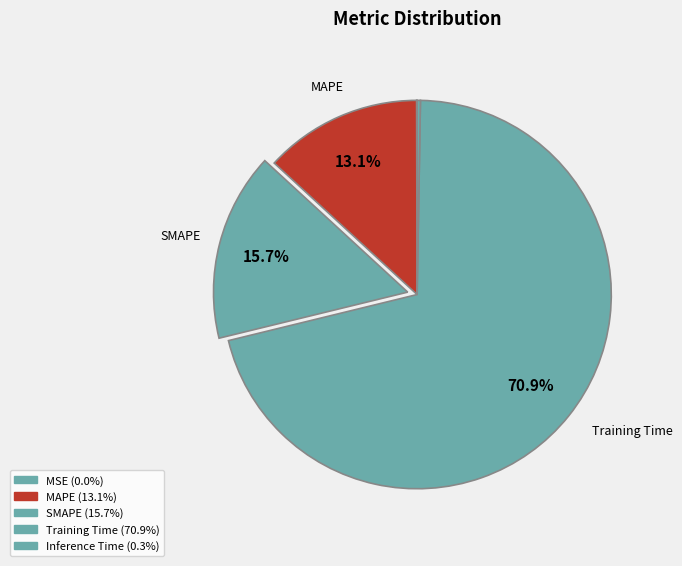

Which slice is the smallest?

MSE